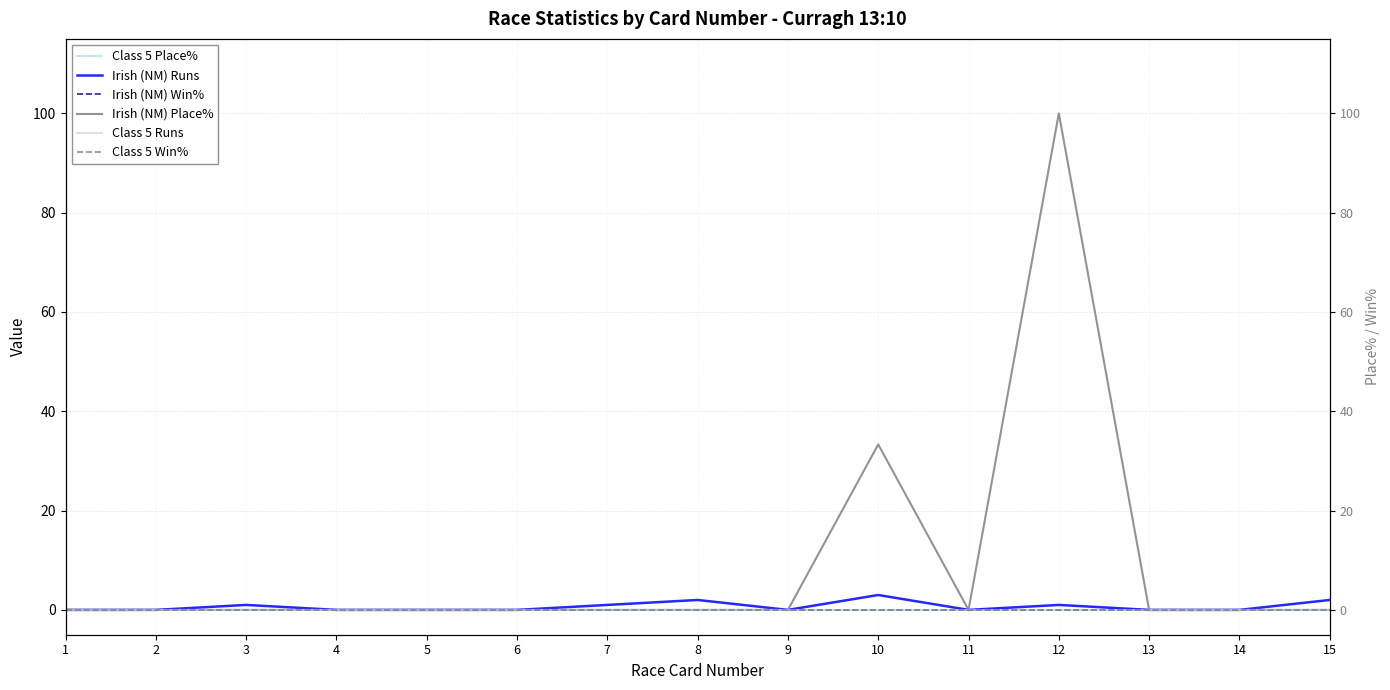

Is it true that Class 5 Place% equals 0.0 at 5?

True